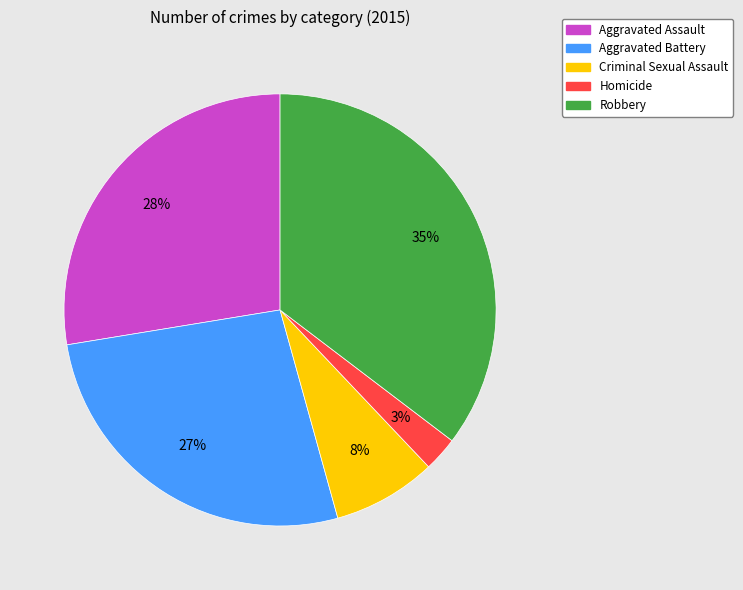

Which slice is the largest?

Robbery